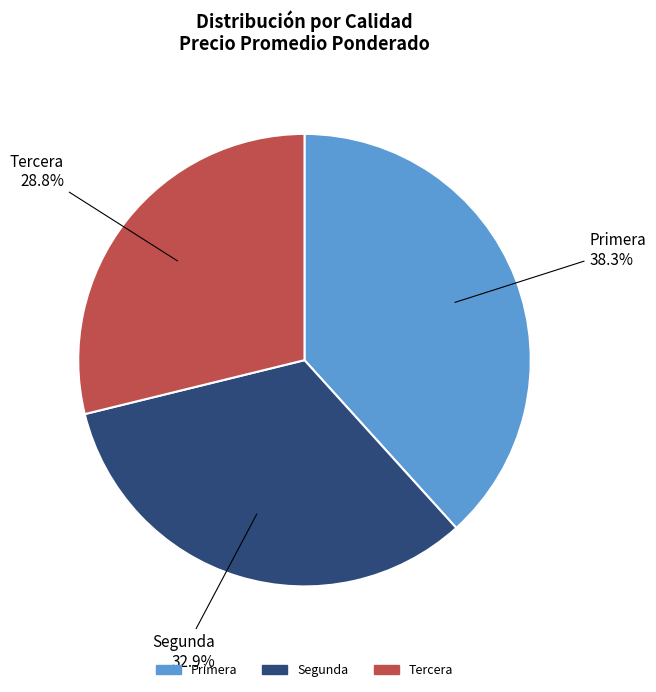

Count the number of slices in the pie.

3